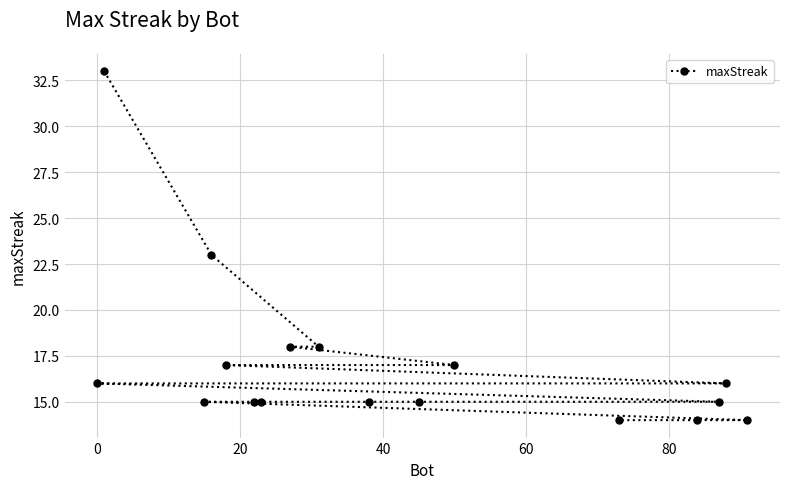

What is the sum of all values?

290